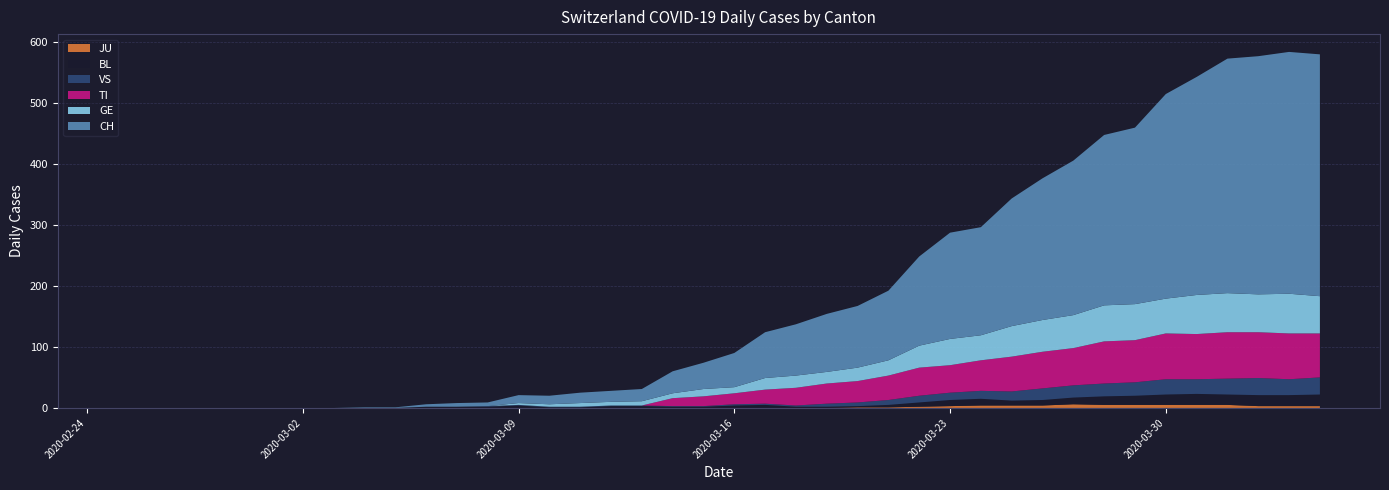

Reading right to left, list all the values displayed in this chart.

TI: 72	75	75	76	74	75	69	69	61	60	57	50	45	46	40	35	33	29	23	18	16	13	0	0	0	0	0	0	0	0	0	0	0	0	0	0	0	0	0	0
GE: 61	65	62	64	64	57	59	59	54	52	50	41	43	36	25	22	19	20	19	10	12	8	7	6	6	4	3	0	0	0	0	0	0	0	0	0	0	0	0	0
BL: 19	18	18	17	18	17	15	14	11	9	8	11	10	7	4	2	2	2	5	4	2	2	3	3	1	1	4	2	2	2	0	0	0	0	0	0	0	0	0	0
VS: 28	26	28	26	24	25	22	21	20	19	15	13	12	11	8	6	5	2	2	2	1	1	1	1	1	1	1	1	0	0	0	0	0	0	0	0	0	0	0	0
JU: 3	3	3	5	5	5	5	5	6	4	4	4	3	2	1	1	0	0	0	0	0	0	0	0	0	0	0	0	0	0	0	0	0	0	0	0	0	0	0	0
CH: 396	396	390	384	357	335	289	279	253	232	209	177	174	146	114	101	95	84	75	56	43	36	20	18	17	14	13	6	6	4	1	1	0	0	0	0	0	0	0	0